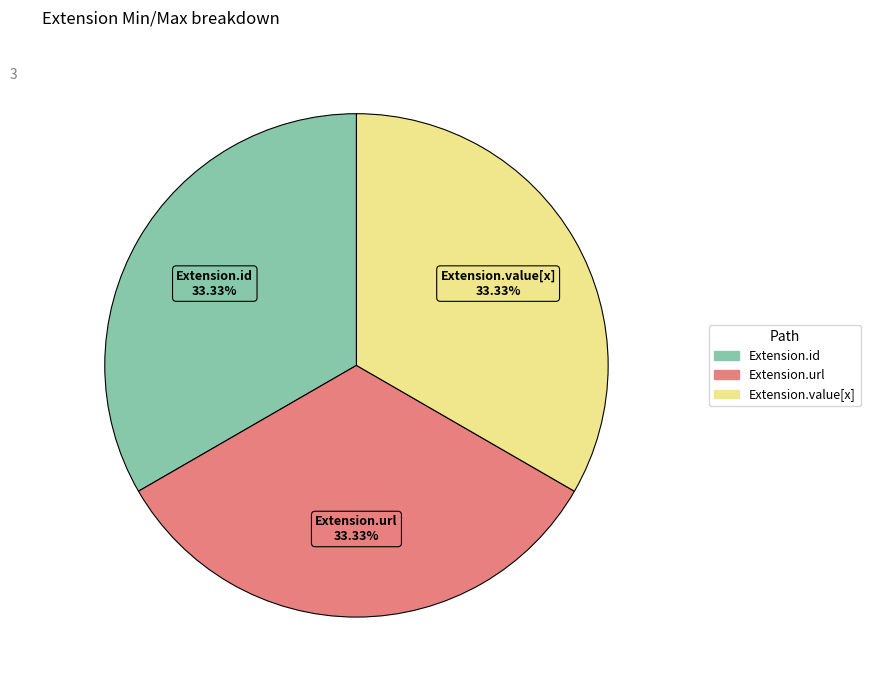

Is there any slice that represents more than half of the pie?

No